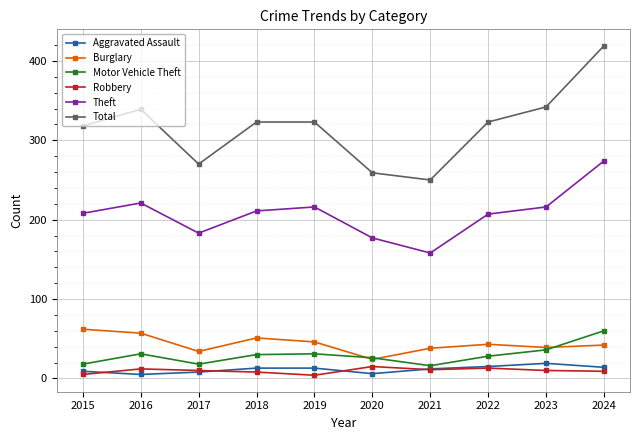

Which series has the largest range (max minus min)?

Total